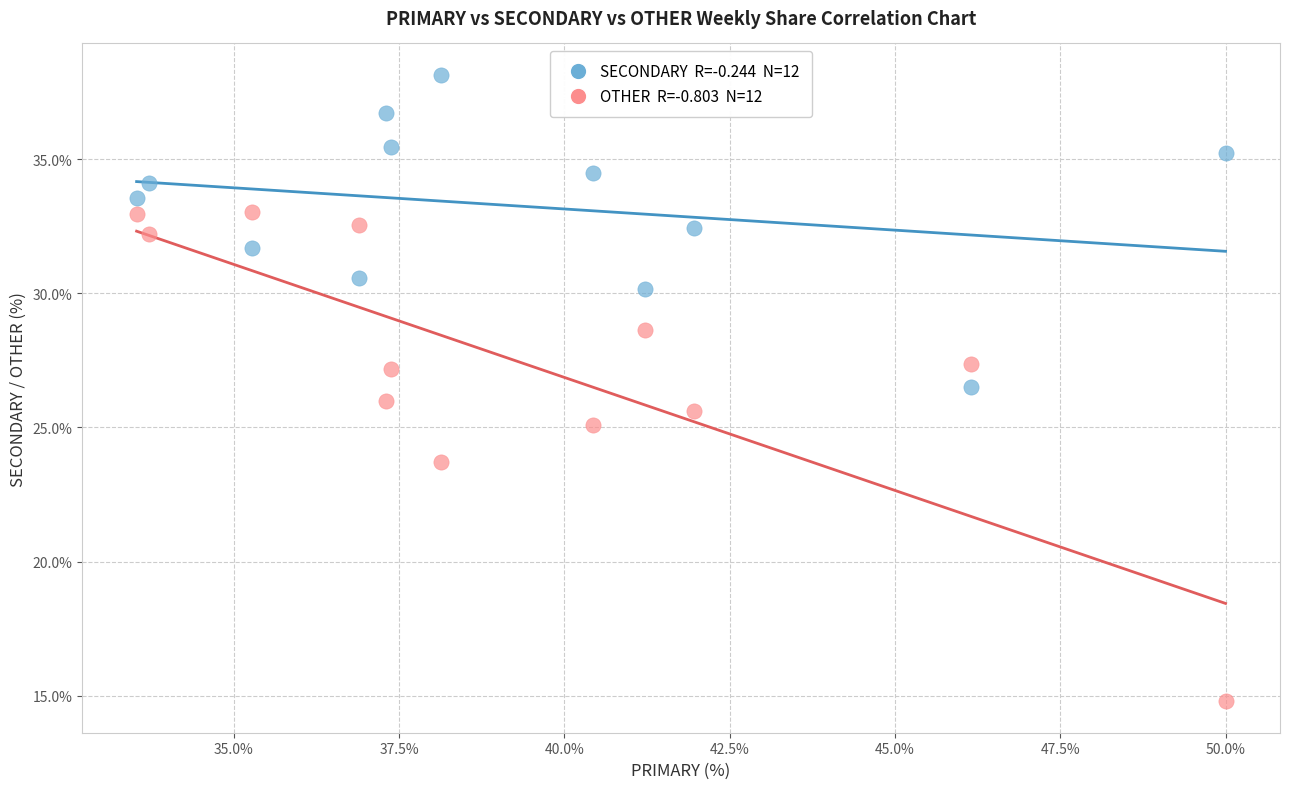

Across all data points, what is the range of Y values (max minus min)?

23.4